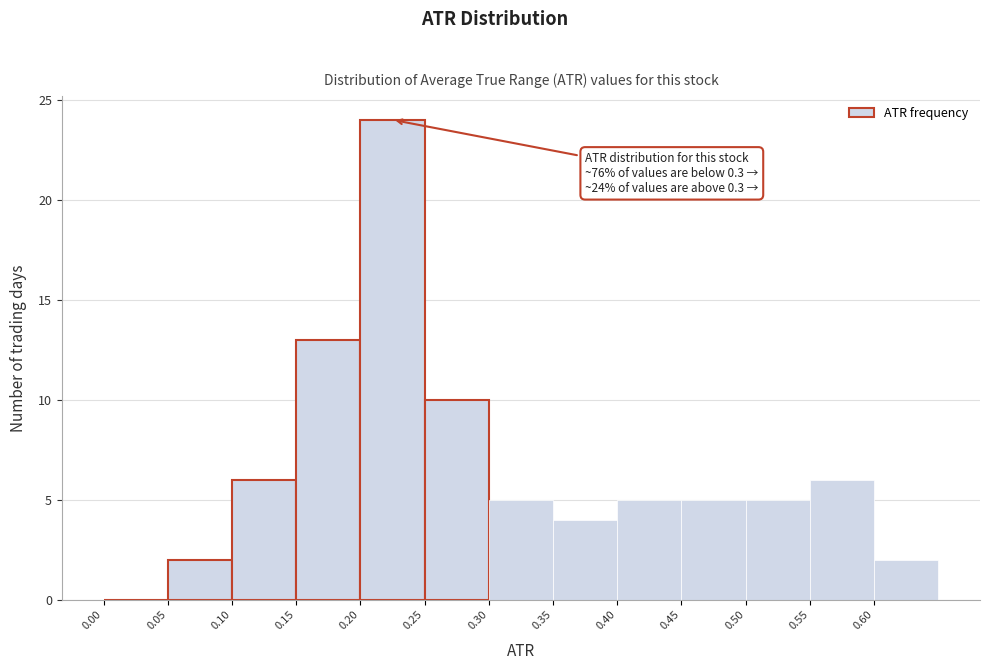

Which range on the x-axis has the tallest bar?

0.20 to 0.25